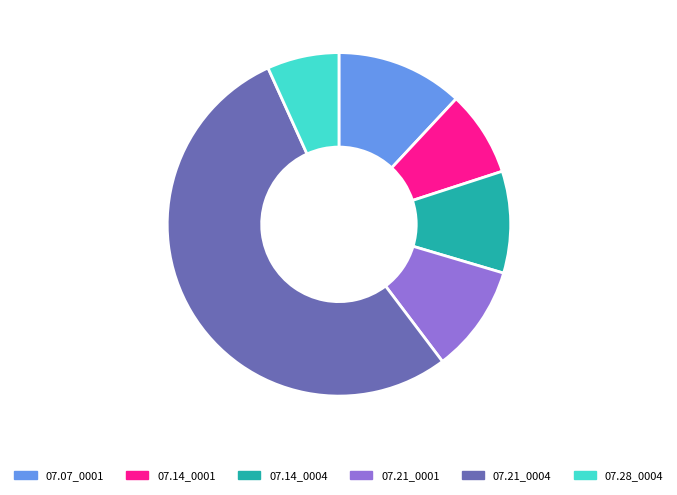

Is there any slice that represents more than half of the pie?

Yes